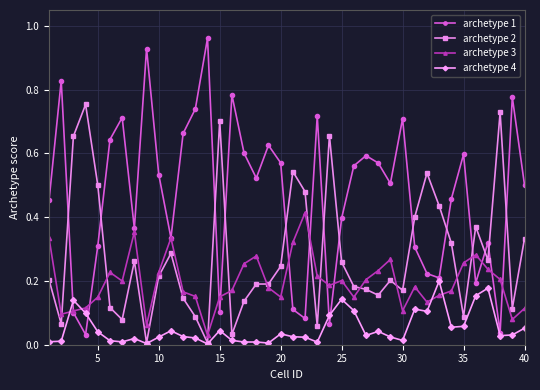

After their last crossing, which series has the higher values: archetype 3 or archetype 2?

archetype 2